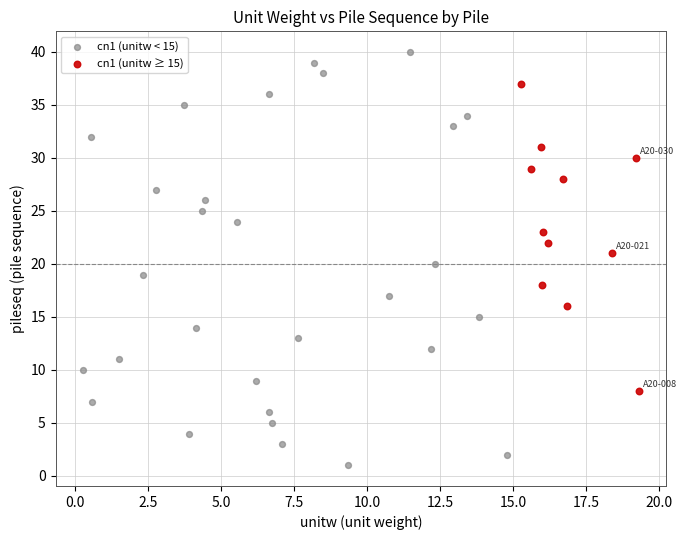

What are all the series names shown in the legend?

cn1 (unitw < 15), cn1 (unitw ≥ 15)